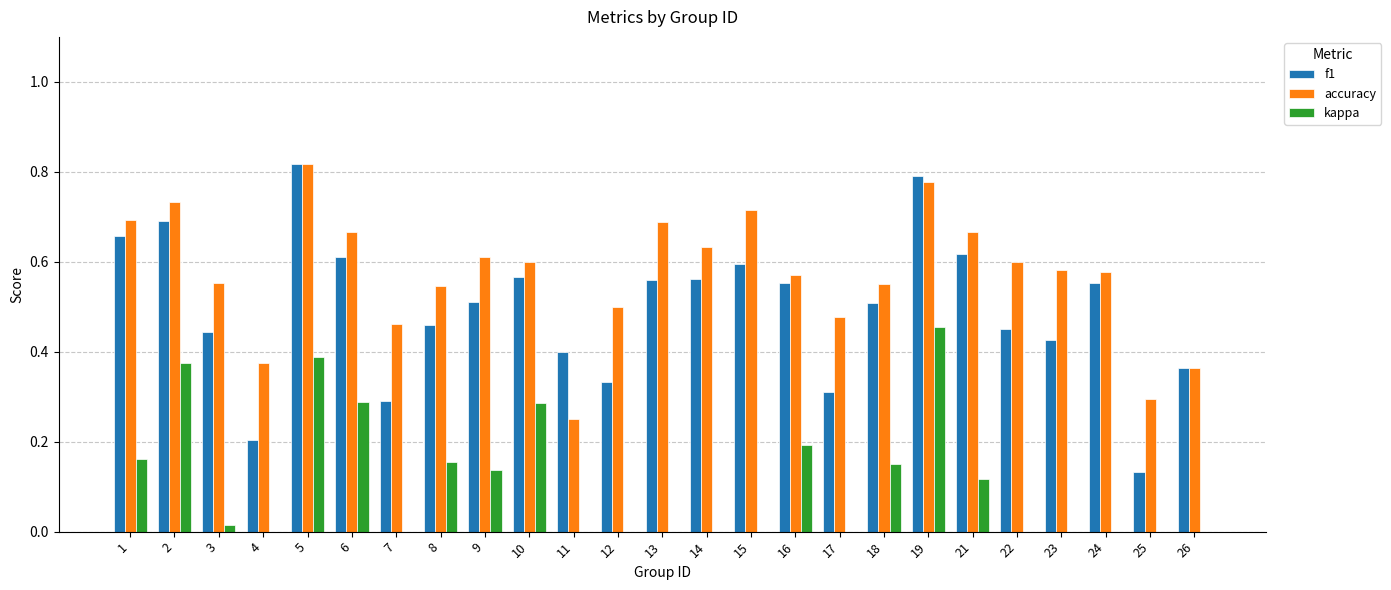

At which label is accuracy closest to 0?

11